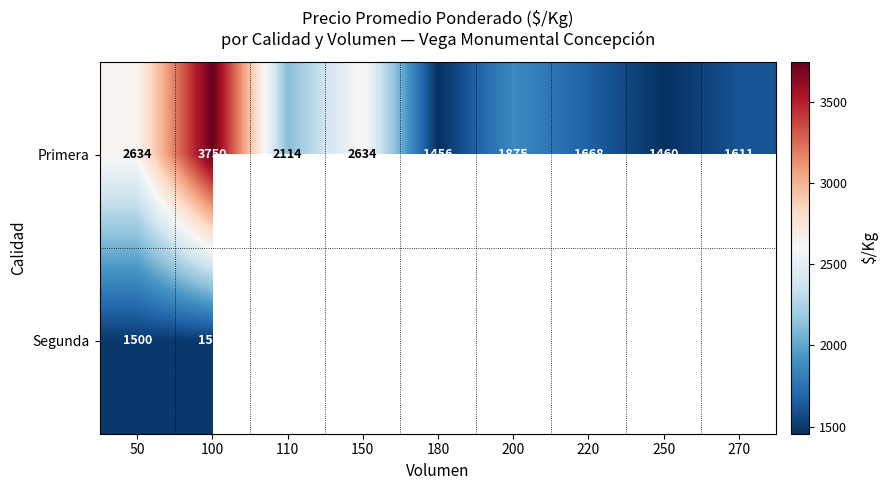

Which has a higher value, 270 or 50?

50